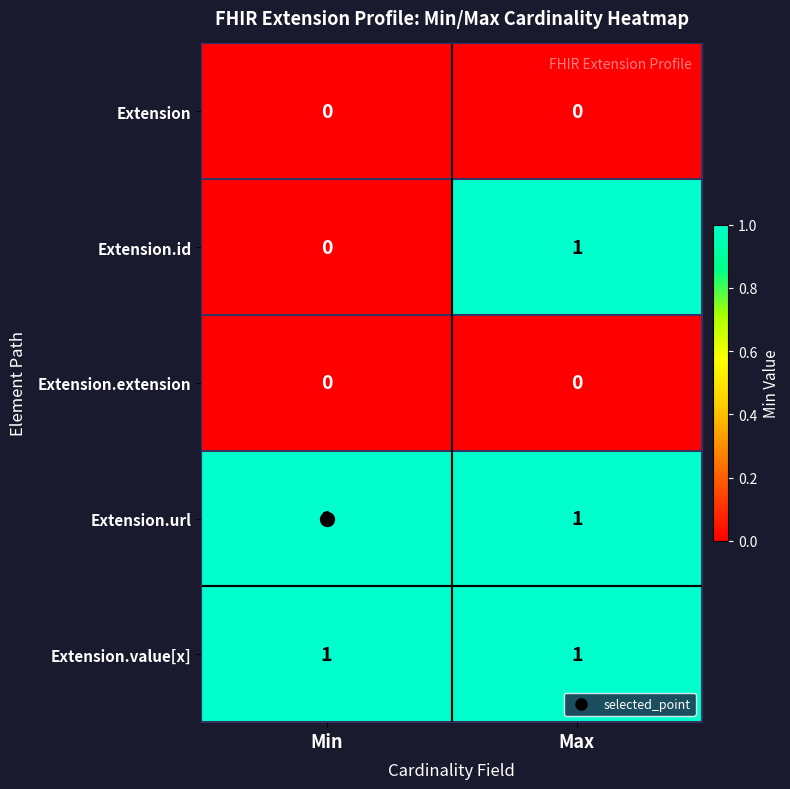

What is the maximum value shown in the chart?

1